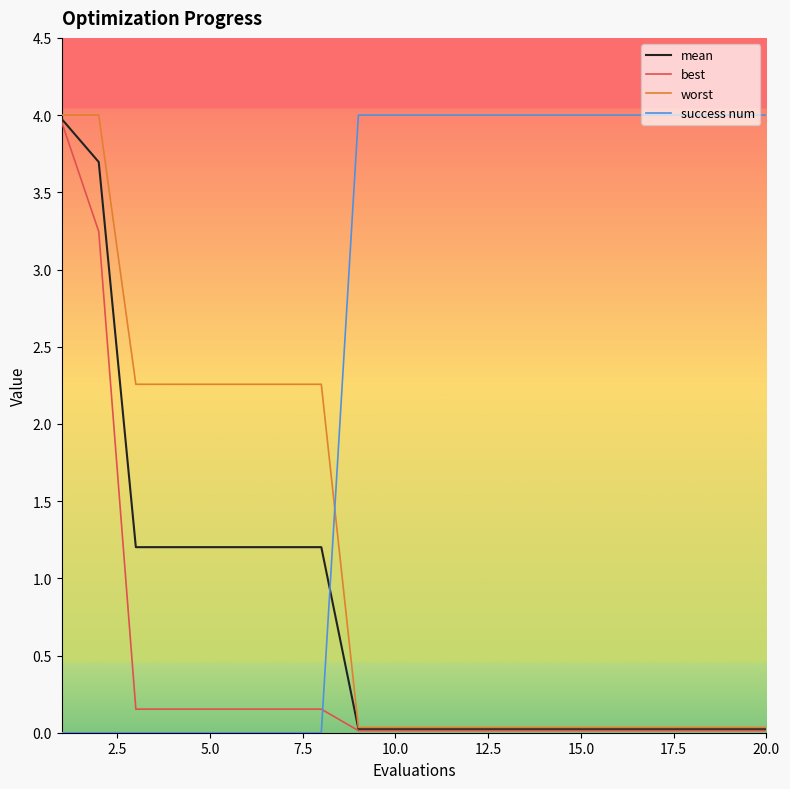

Which series has the largest total across all categories?

success num